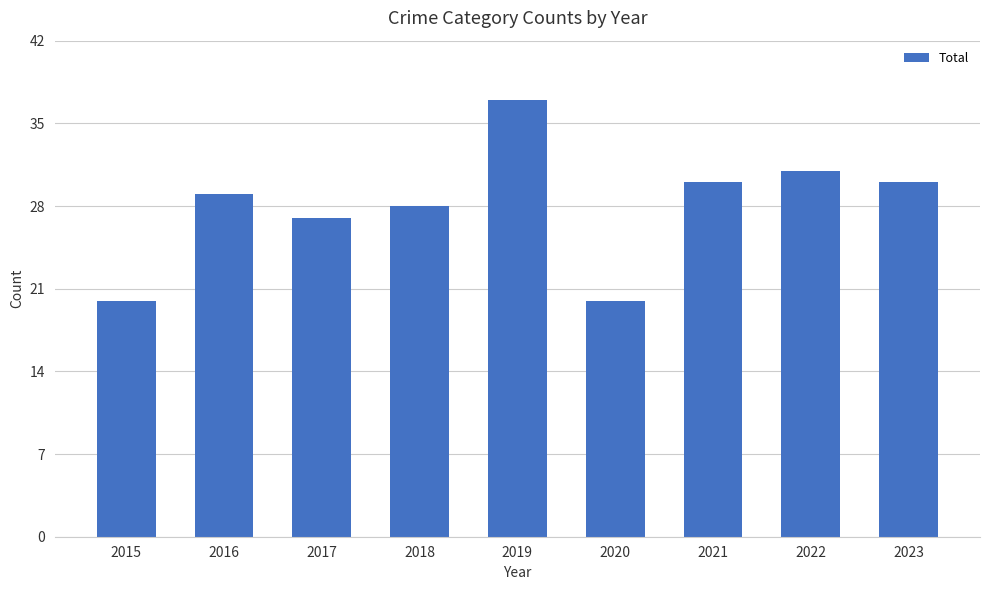

Between 2015 and 2016, which is larger?

2016